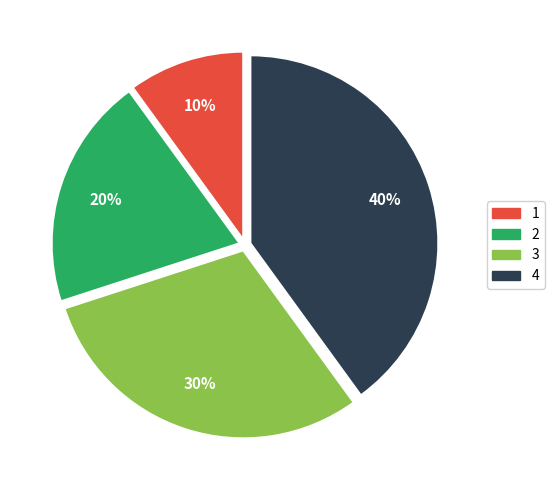

To the nearest percent, what is the difference between the largest and smallest slice percentages?

30%